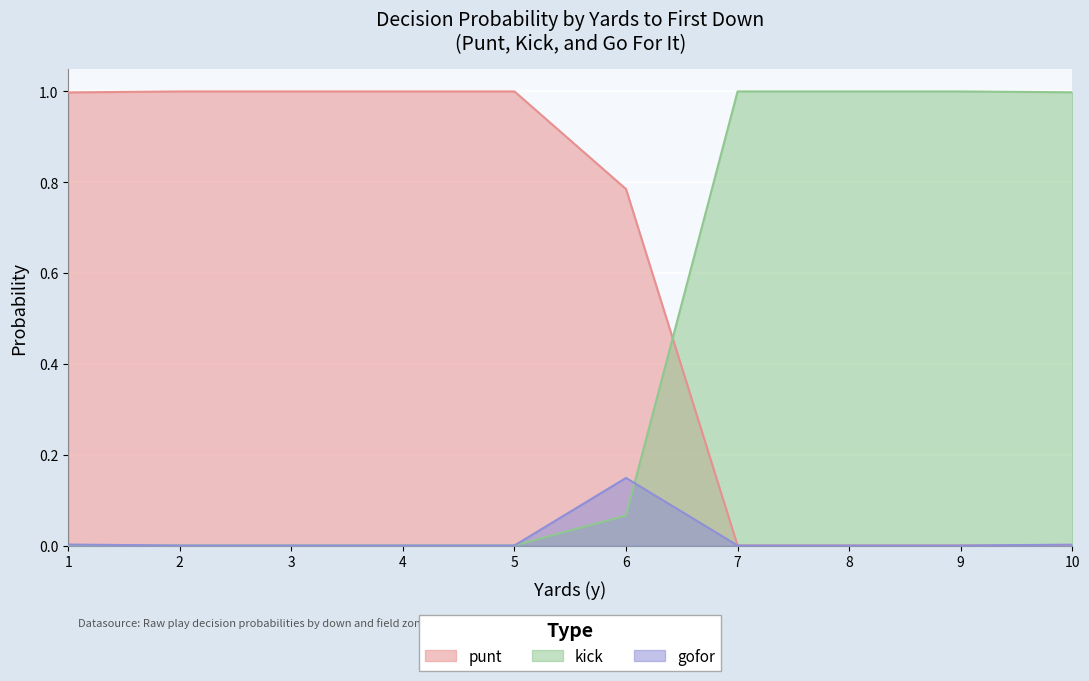

What is the value of the punt point at the 6th from the left?

0.8